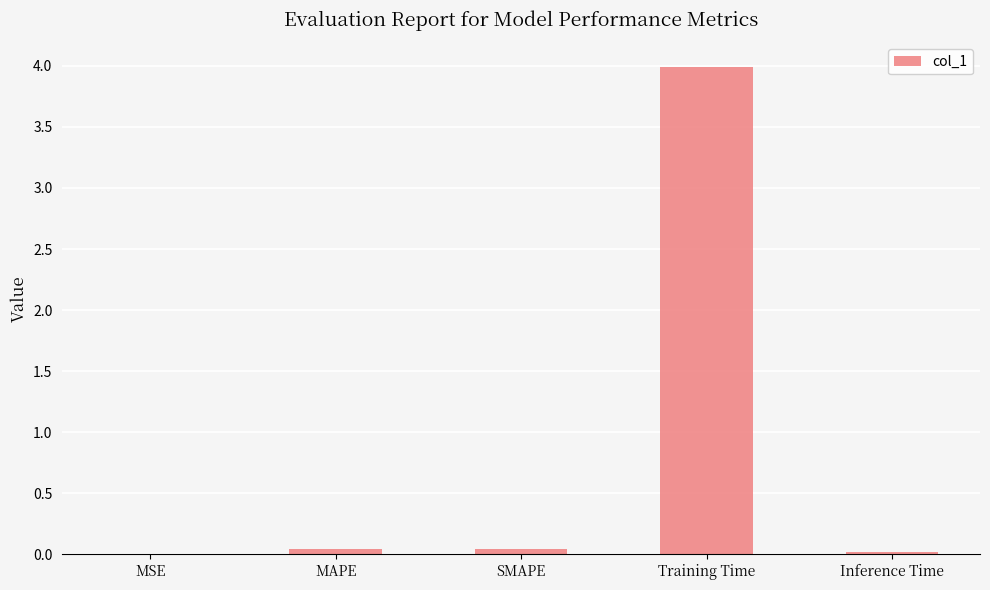

What is the maximum value shown in the chart?

4.0